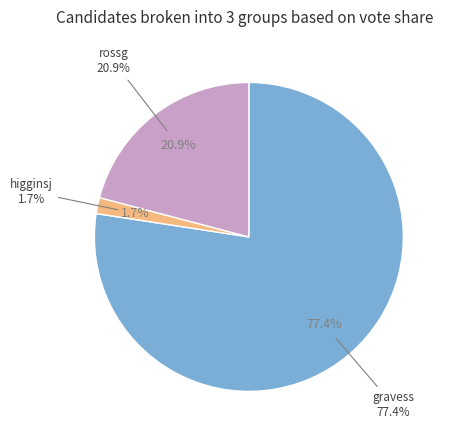

Which slice is the largest?

gravess